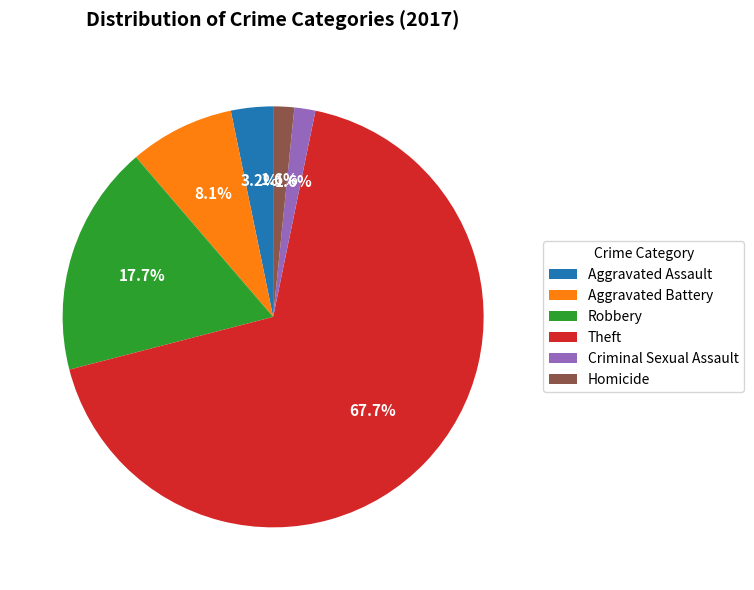

Do Aggravated Assault and Homicide together represent more than half of the pie?

No